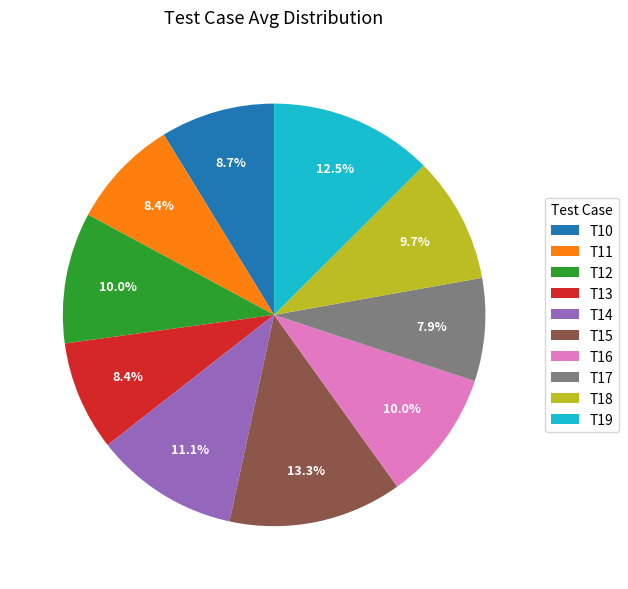

Does any single category account for the majority?

No